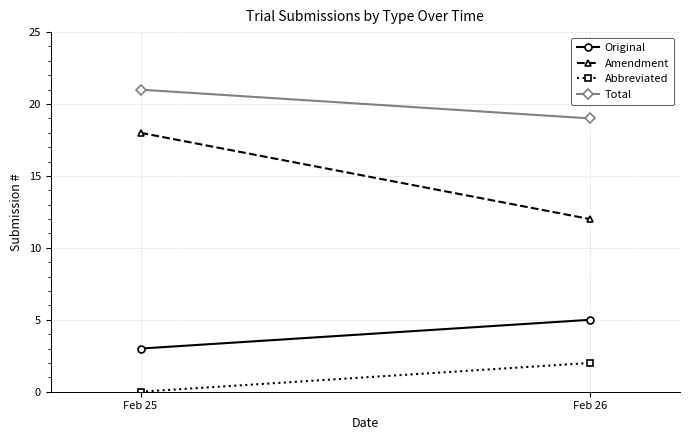

Which series changed the most between Feb 25 and Feb 26?

Amendment